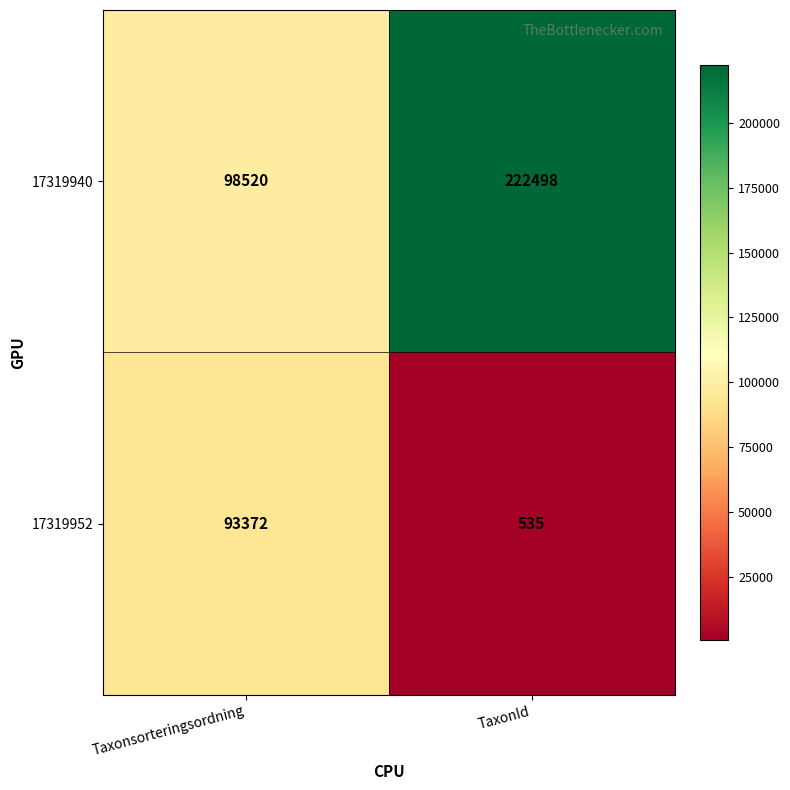

At which category is the sum across all series the highest?

TaxonId